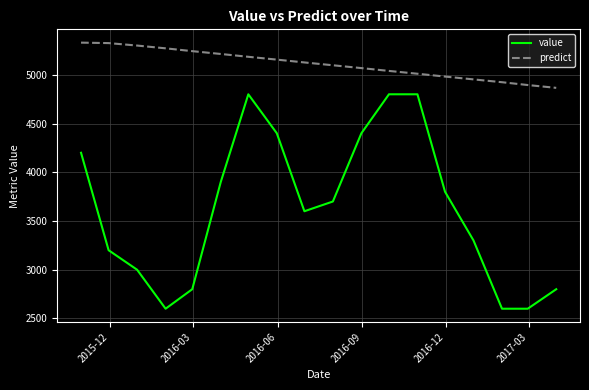

Rank the series by their average value, from highest to lowest.

predict, value